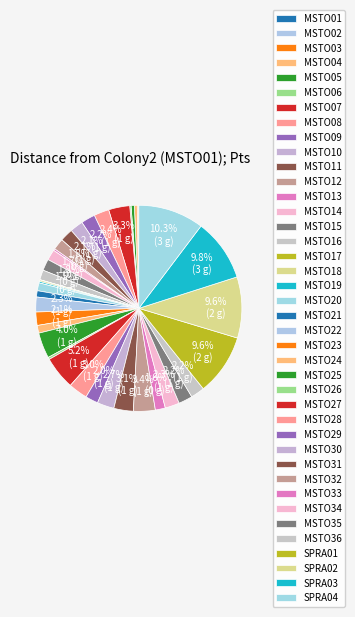

Combined, what portion of the pie is MSTO31 and MSTO35?

5.2%